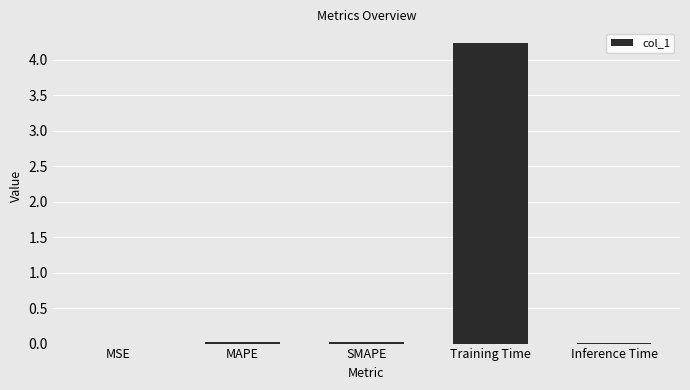

What is the sum of all values?

4.3